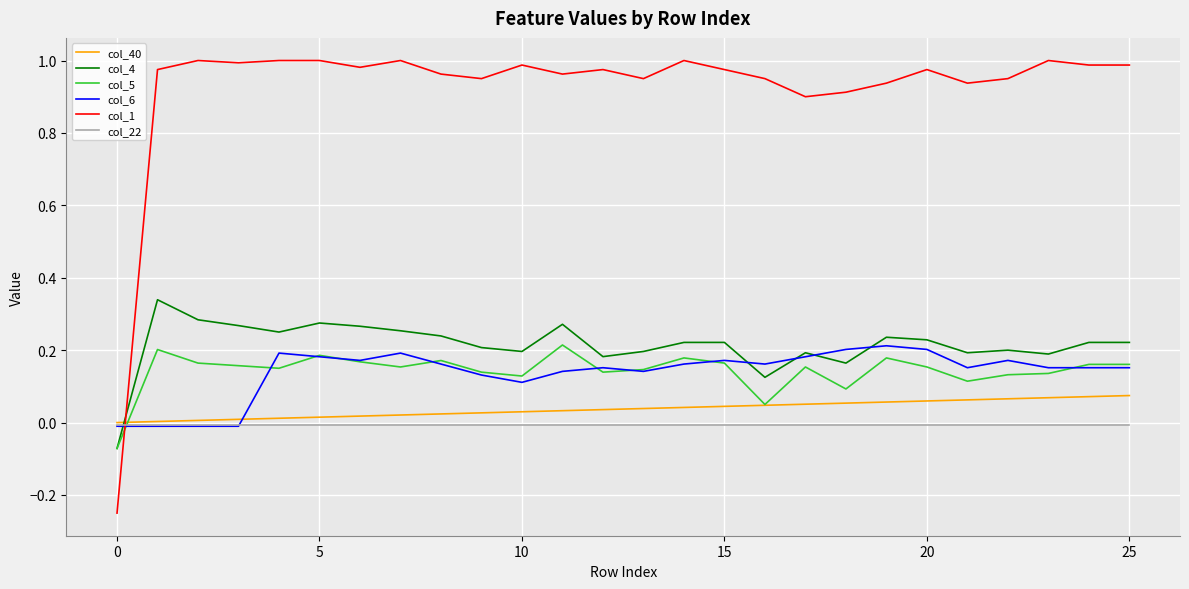

True or false: col_1 and col_6 cross at least once.

True